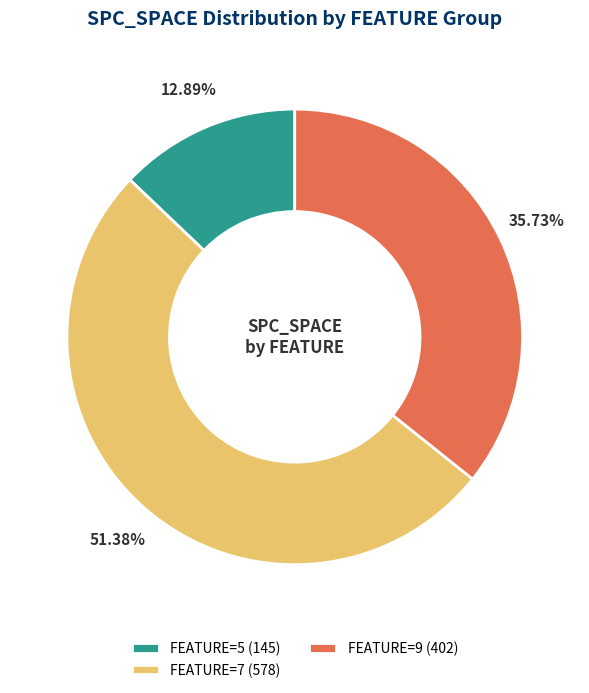

What is the majority slice?

FEATURE=7 (578)